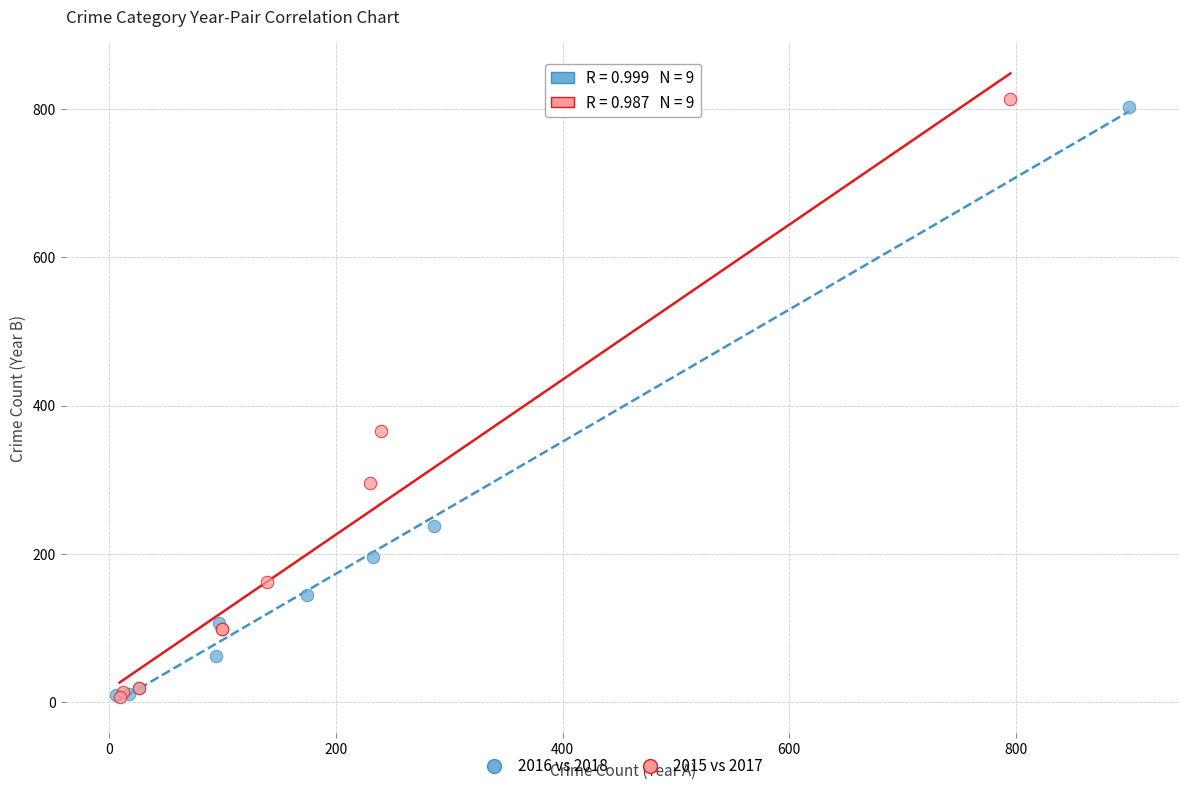

Which series has the largest Y range (max minus min)?

2015 vs 2017